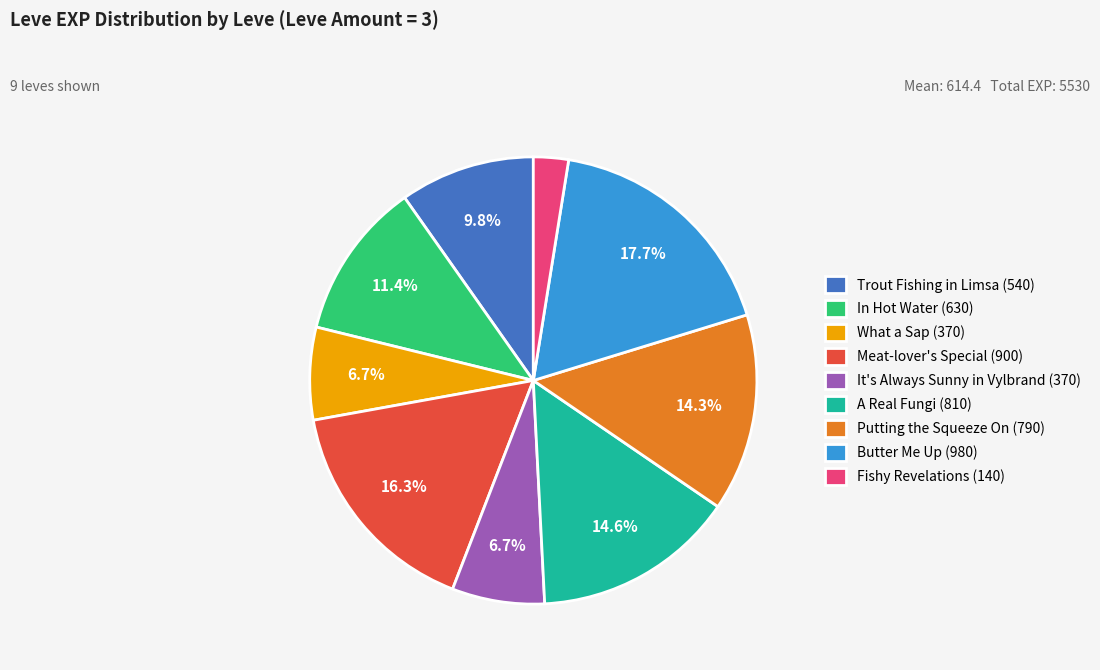

Between In Hot Water (630) and It's Always Sunny in Vylbrand (370), which is larger?

In Hot Water (630)